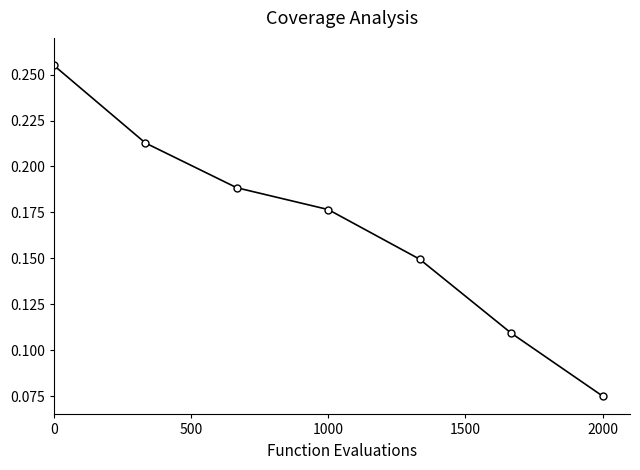

True or false: there are more than 1 points higher than both neighbors.

False